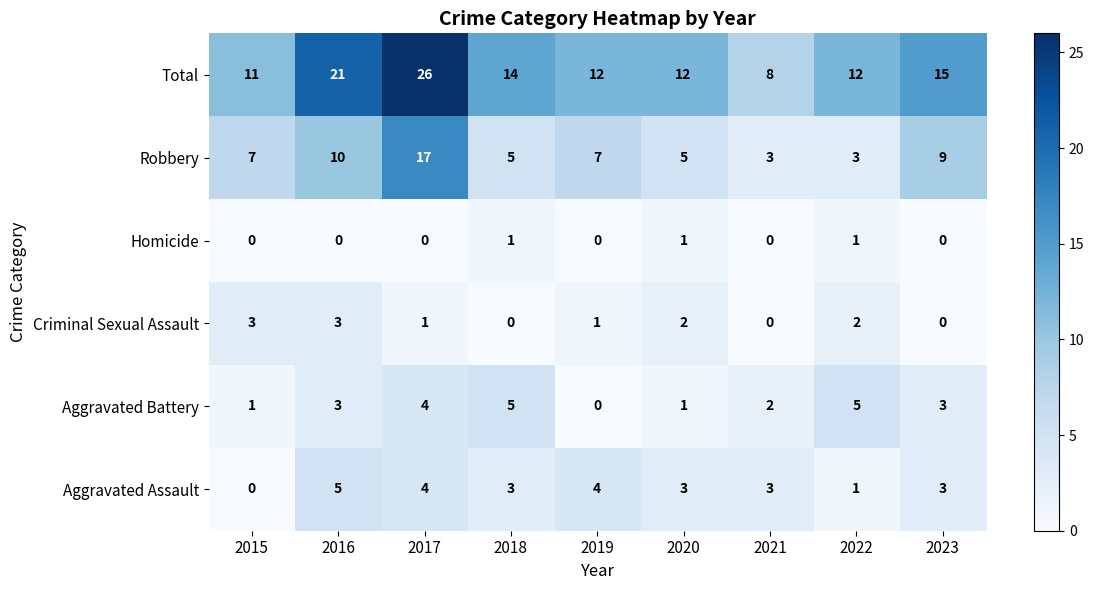

Where does the Total series first go above 12?

2016